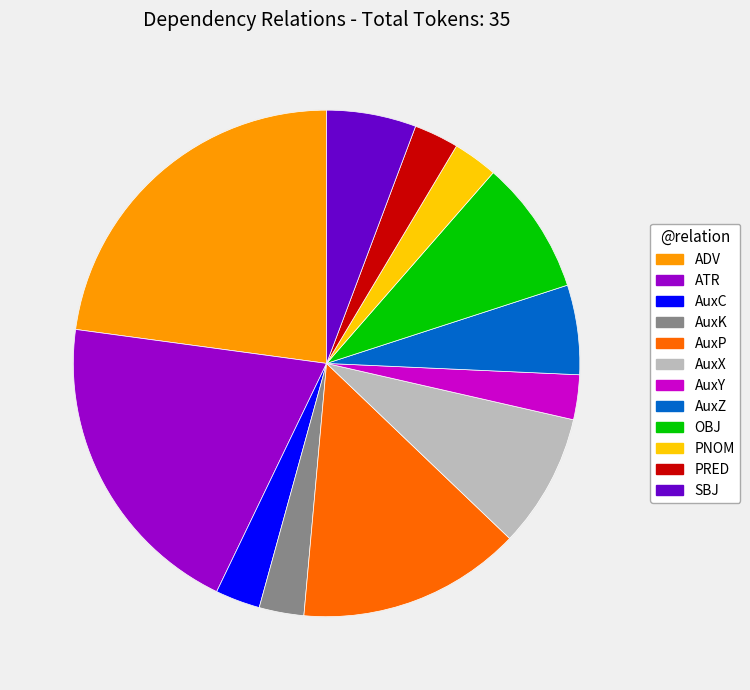

Is it true that OBJ is 19% of the pie?

False